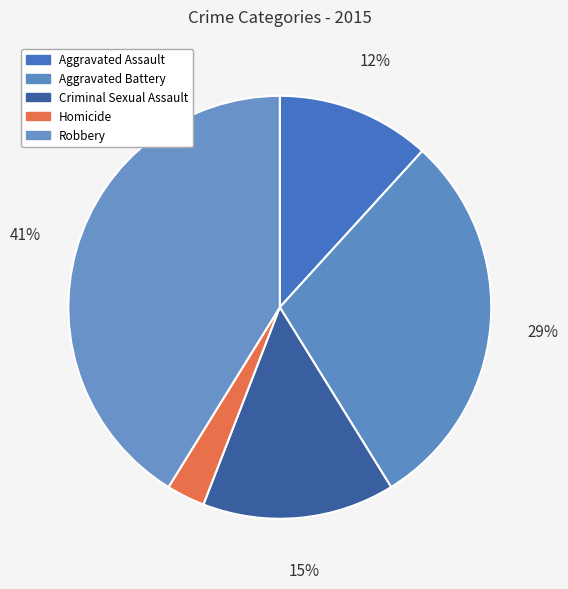

How many segments does this pie chart have?

5